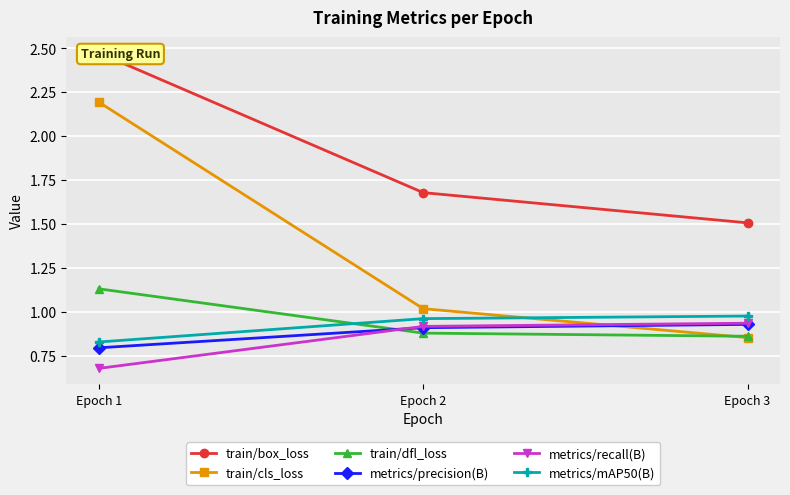

Which series changed the most between Epoch 1 and Epoch 3?

train/cls_loss